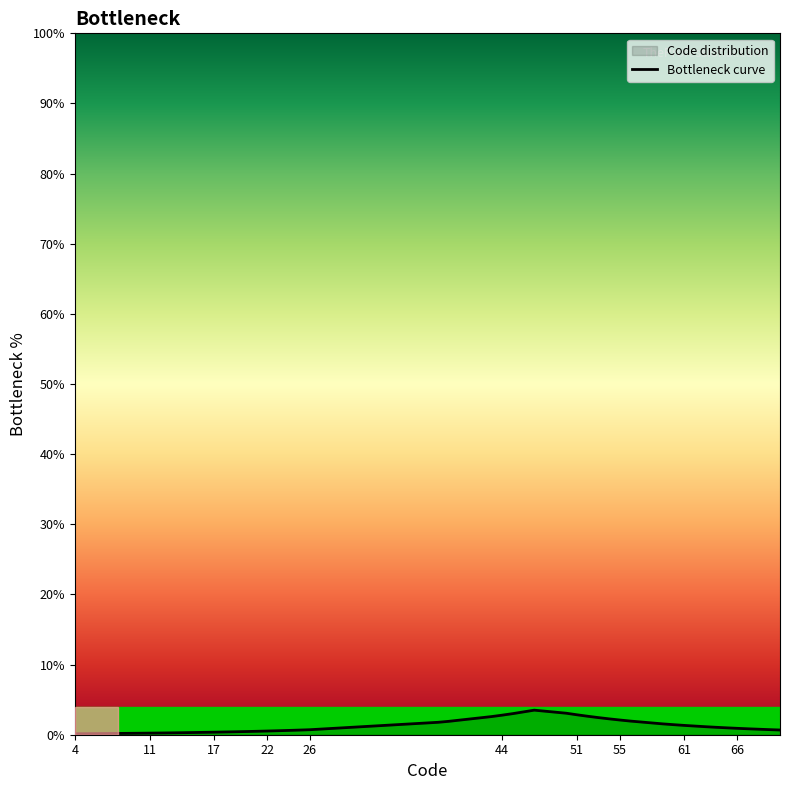

The chart shows a value of 1.3 at 61. True or false?

True